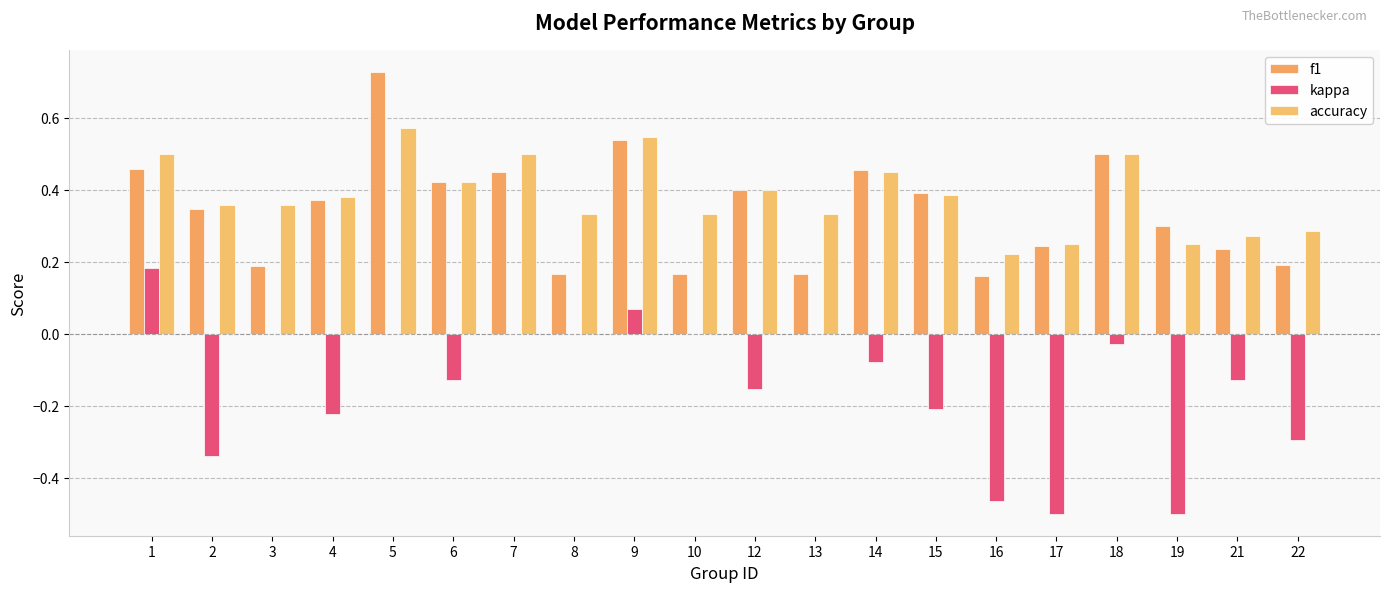

Which series has the largest total across all categories?

accuracy